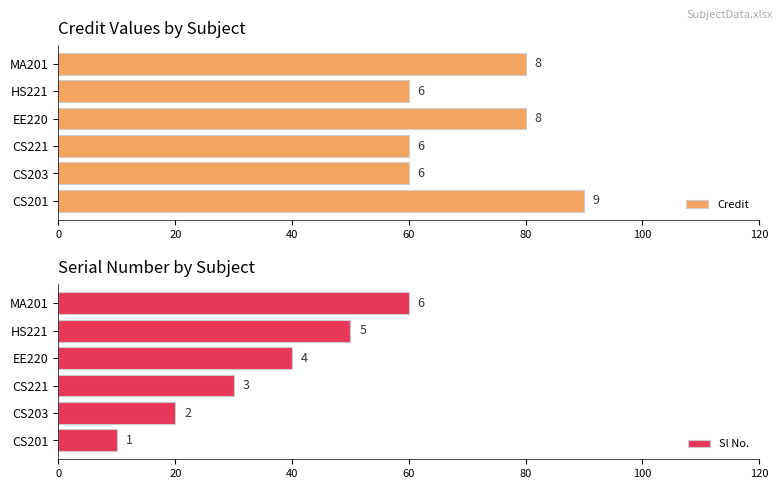

Count the number of categories in the chart.

6